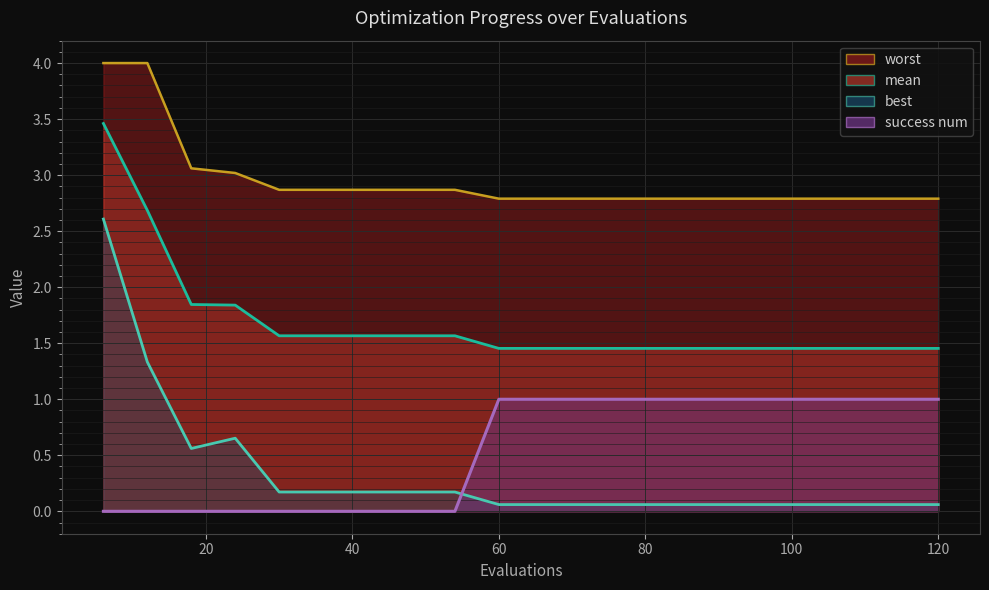

At which category does the chart reach its peak across all series?

6